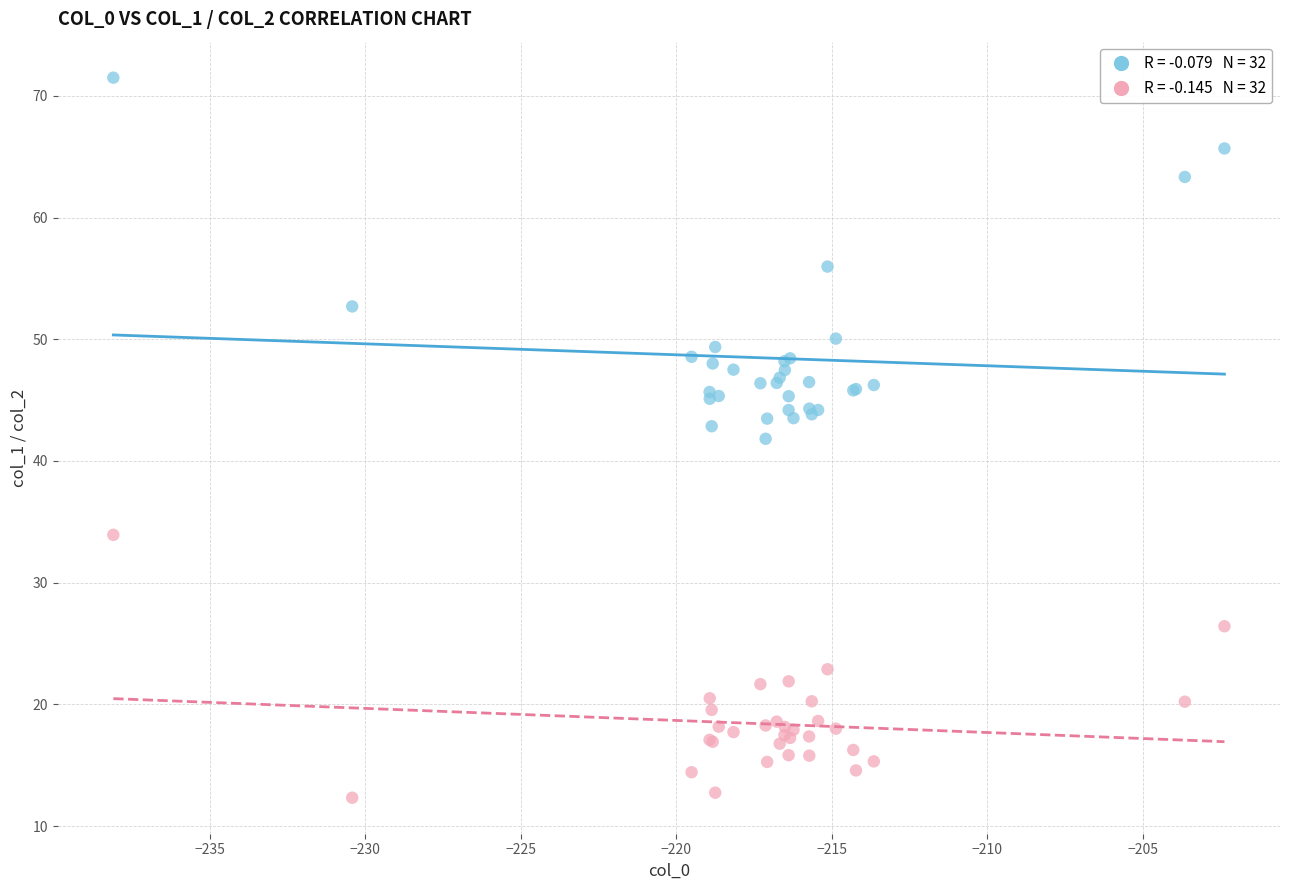

Across all series, what Y value is closest to 41?

41.8